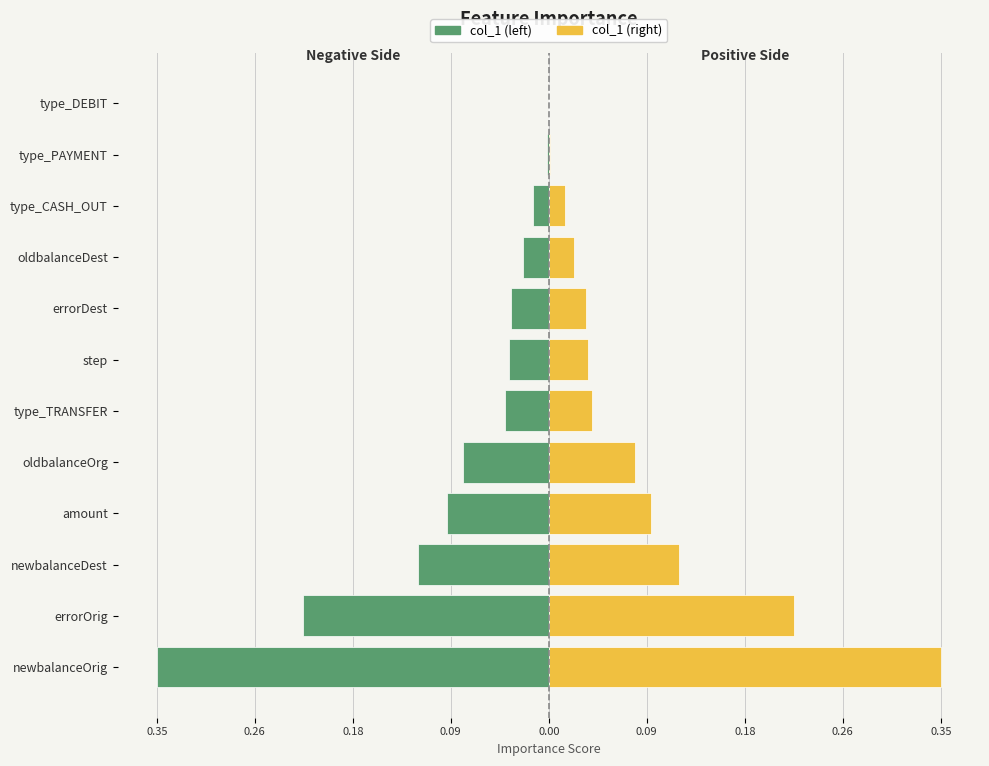

What is the approximate value of Left (neg) at newbalanceDest?

-0.1